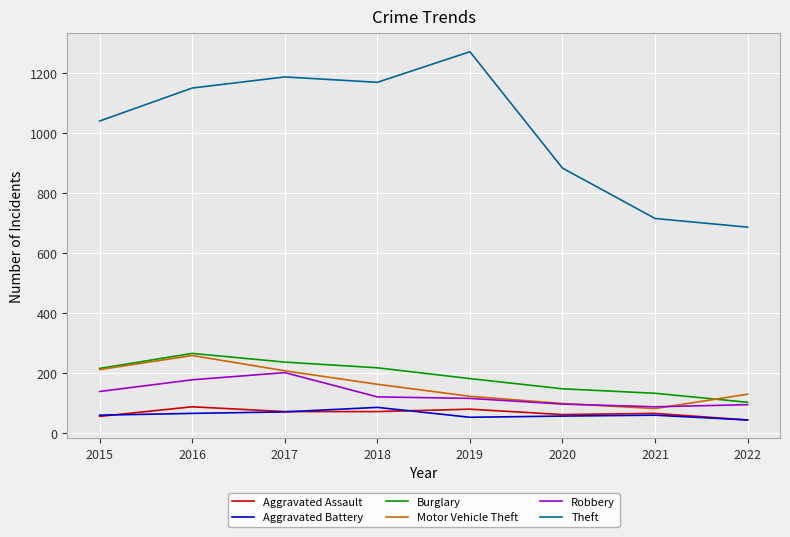

Which series has the largest total across all categories?

Theft